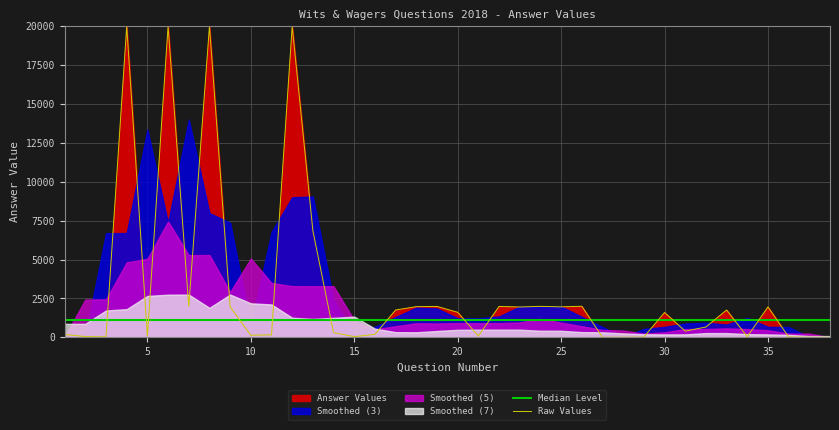

Which series ends up on top after the final intersection of Raw Values and Median Level?

Median Level